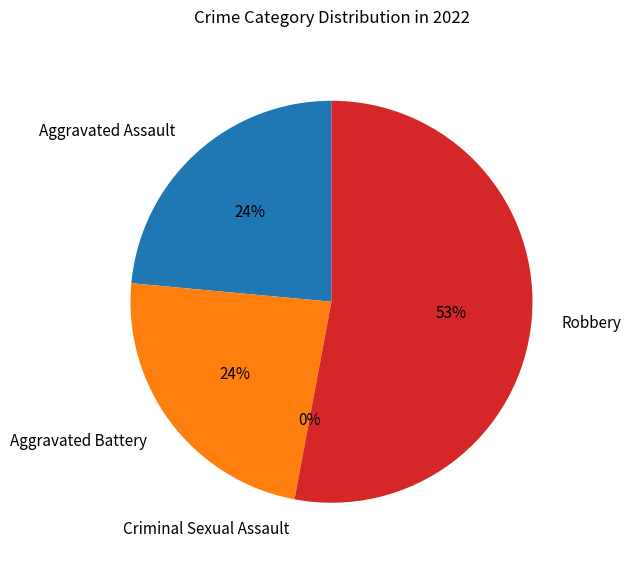

To the nearest percent, what is the difference between the Aggravated Assault and Criminal Sexual Assault slice percentages?

24%